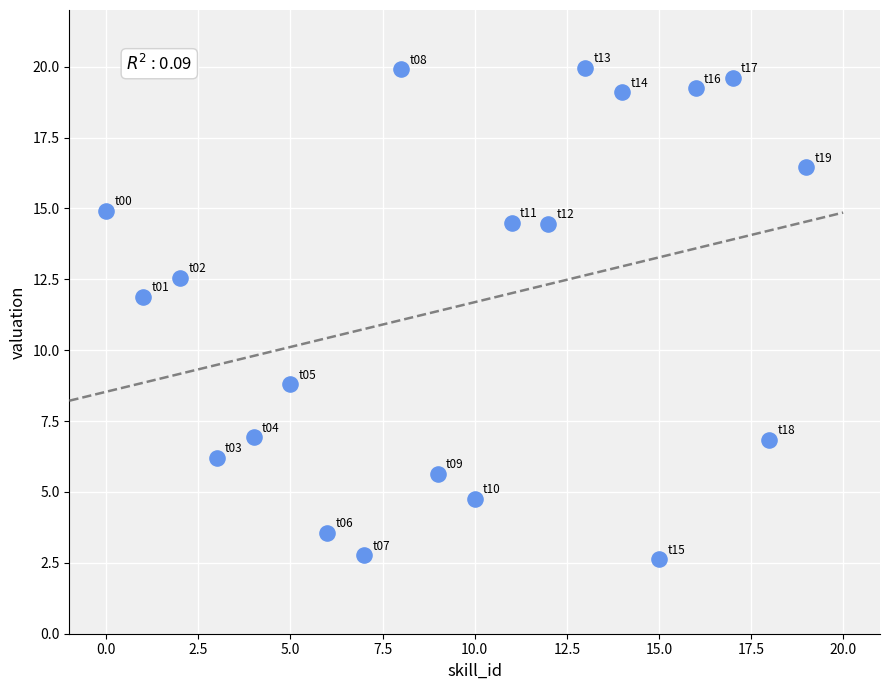

What is the range of Y values (max minus min)?

17.3